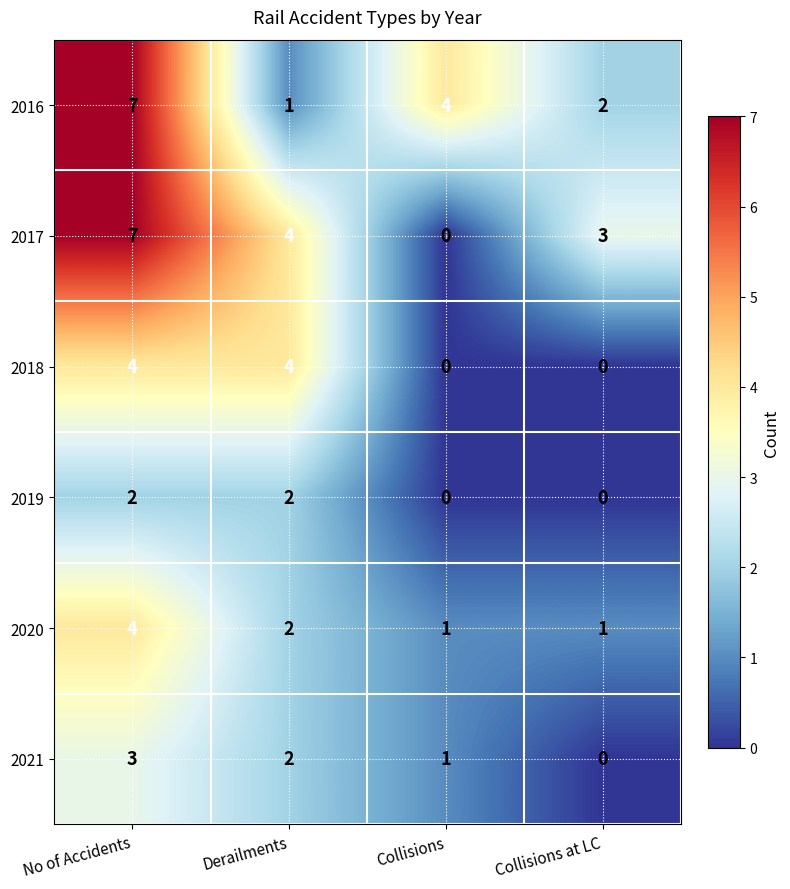

True or false: 2019 has a value of 1 at Collisions at LC.

False